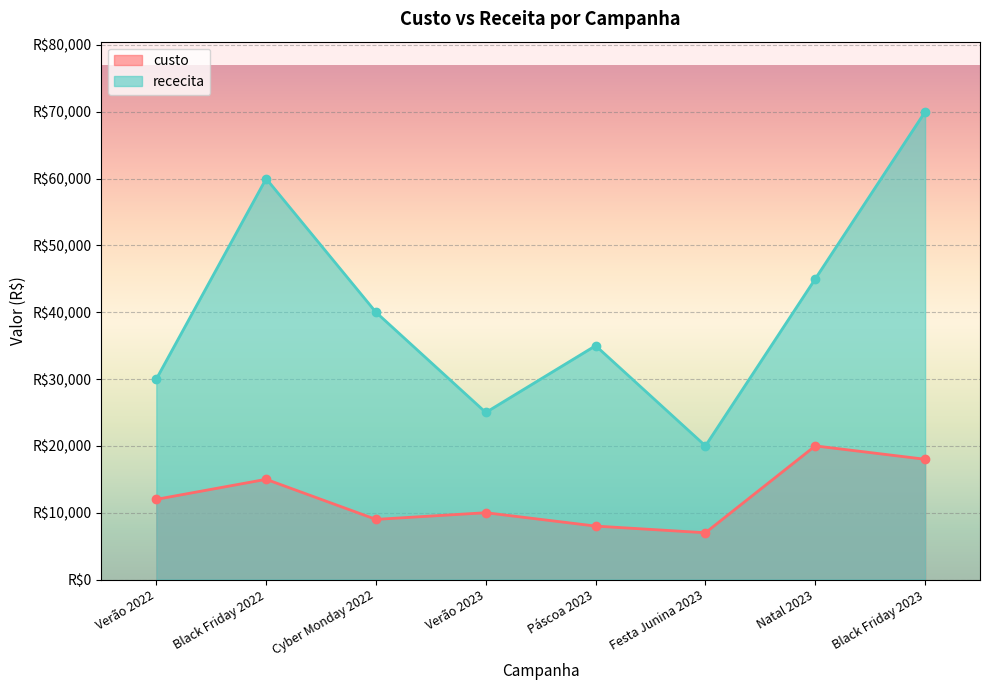

What is the smallest value displayed?

7000